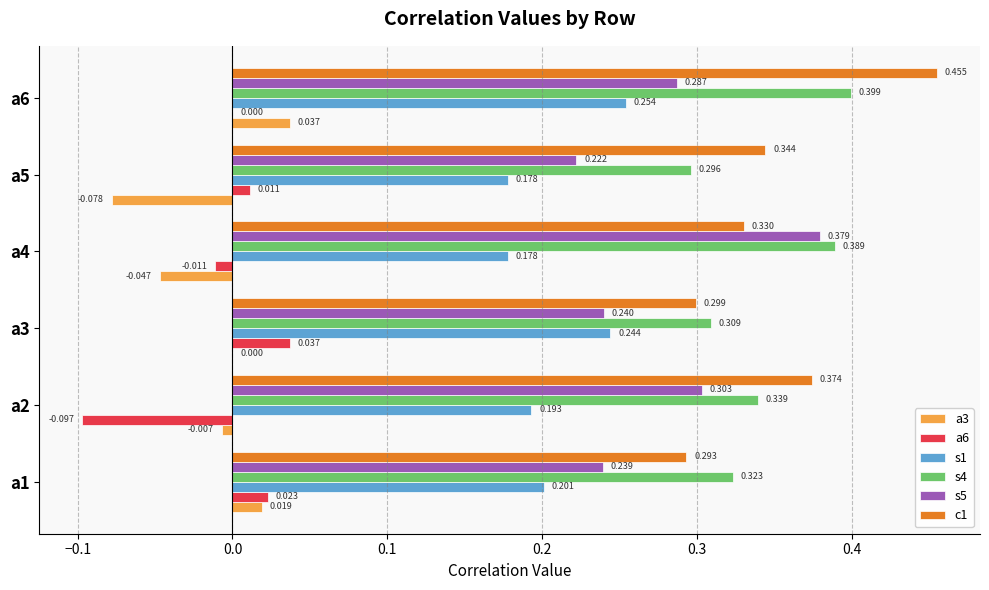

Is the value of a3 at a2 greater than the value of c1 at a2?

No